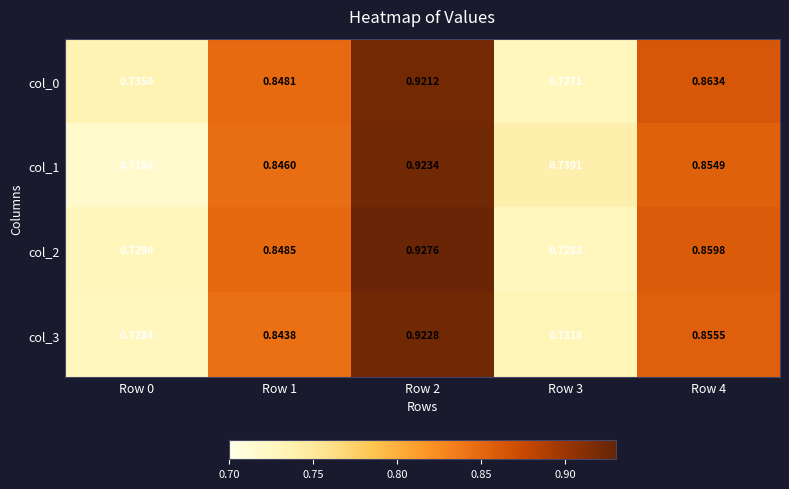

Is the value of col_2 at Row 3 greater than the value of col_3 at Row 3?

No